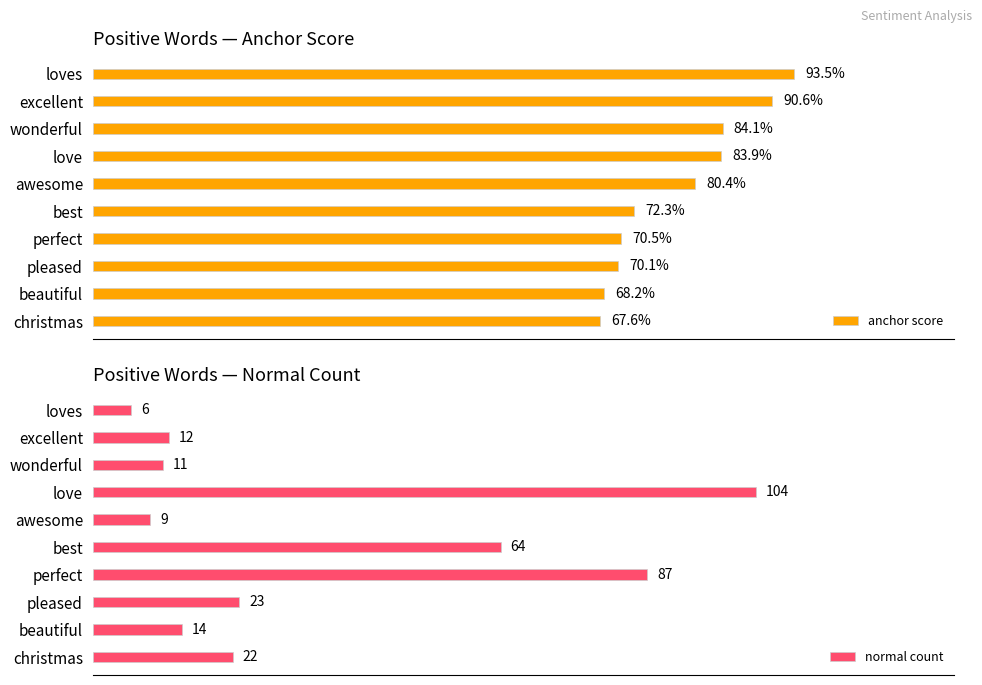

How many distinct data groups are displayed?

2